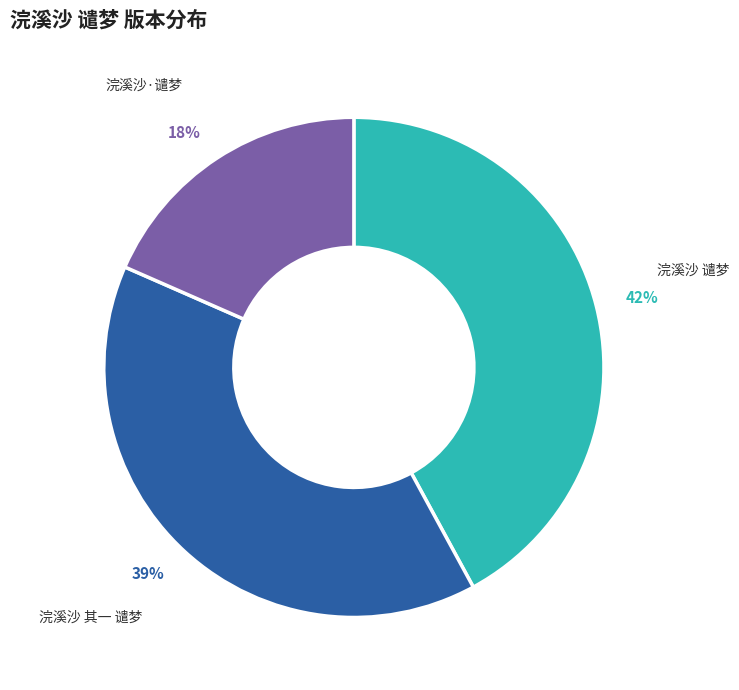

Does 浣溪沙 谴梦 represent more than half of the total?

No